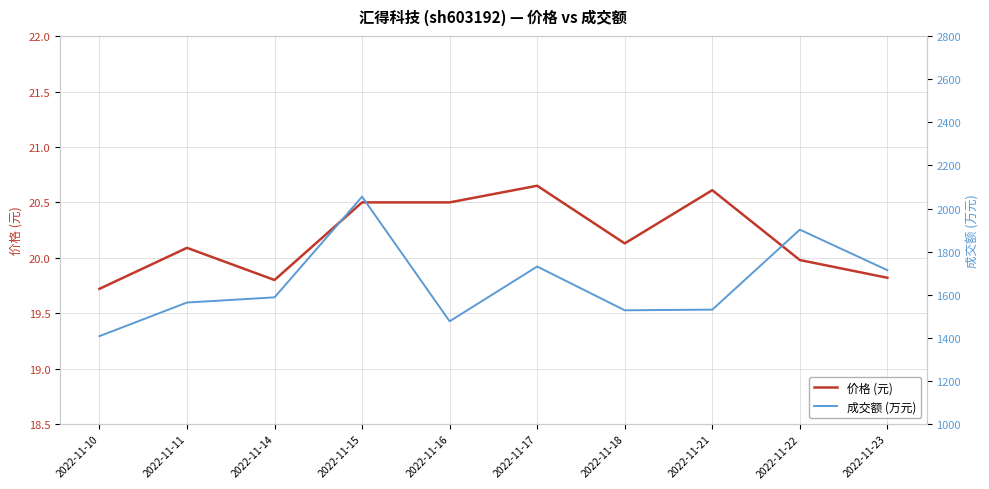

At which category does 价格 (元) reach its first local valley?

2022-11-14